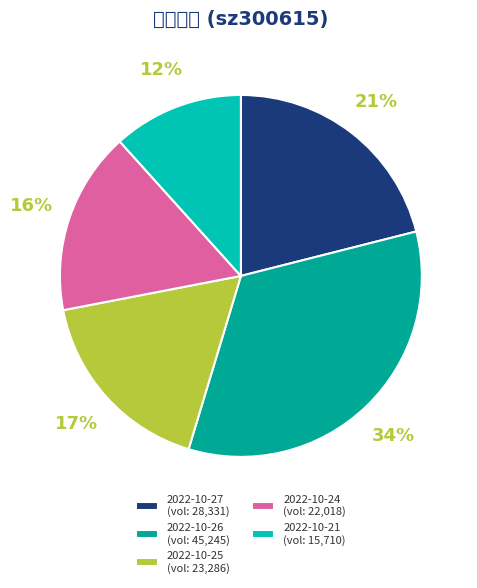

Does 2022-10-27 account for over 50% of the chart?

No